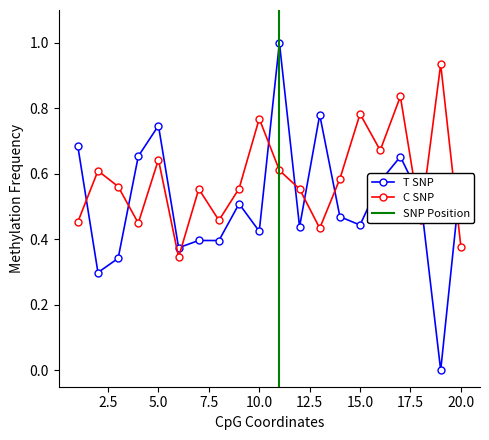

True or false: T SNP and C SNP intersect in this chart.

True